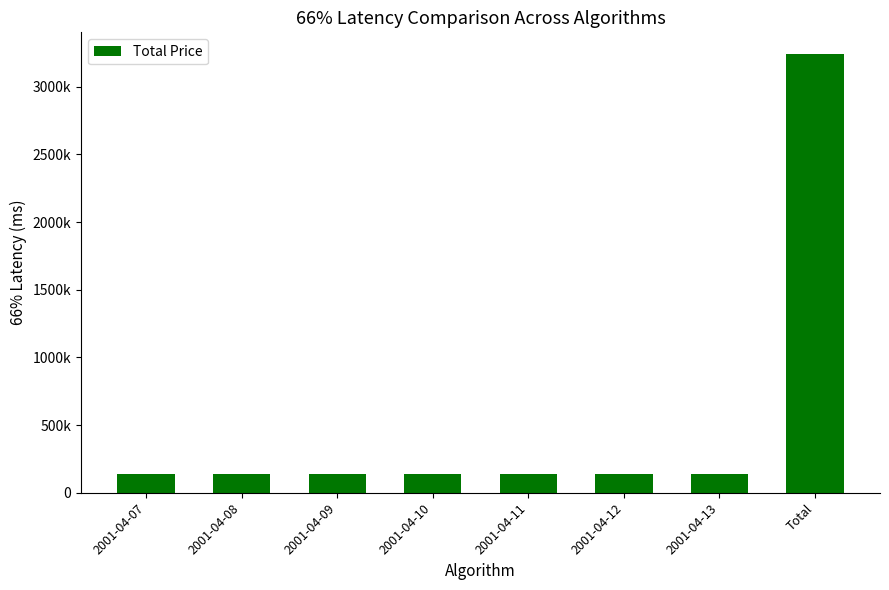

Are the bars horizontal?

No